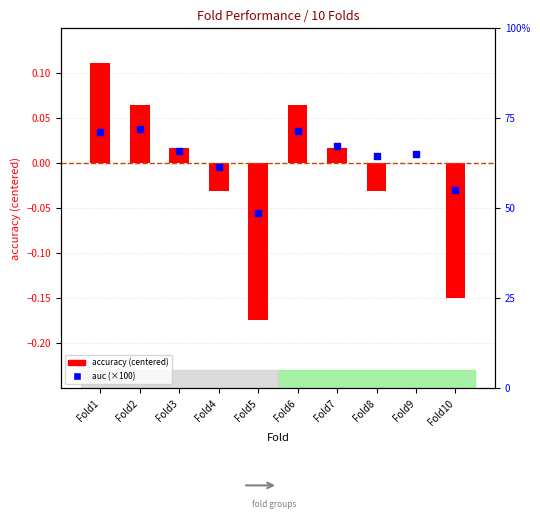

Which series has the widest spread of Y values?

auc (scaled ×100)